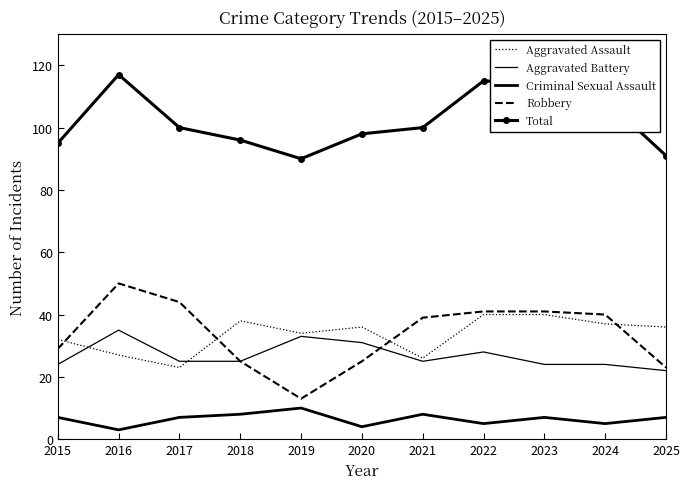

Reading left to right, extract all data points from this chart.

Aggravated Assault: 32	27	23	38	34	36	26	40	40	37	36
Aggravated Battery: 24	35	25	25	33	31	25	28	24	24	22
Criminal Sexual Assault: 7	3	7	8	10	4	8	5	7	5	7
Robbery: 29	50	44	25	13	25	39	41	41	40	23
Total: 95	117	100	96	90	98	100	115	114	109	91